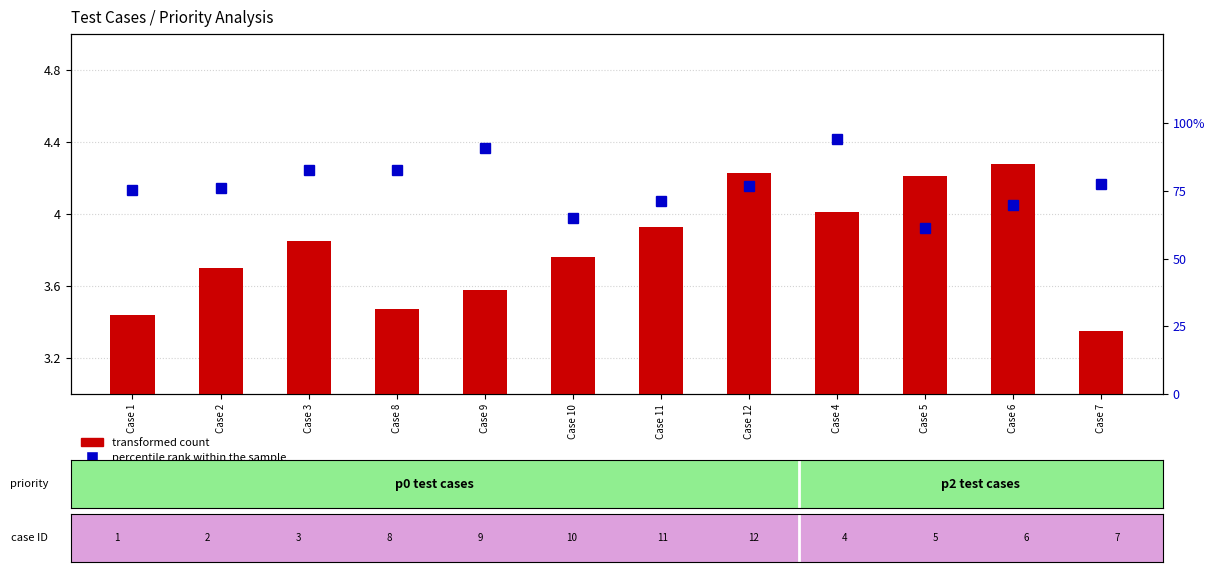

At which label does percentile rank within the sample first exceed 76?

Case 2